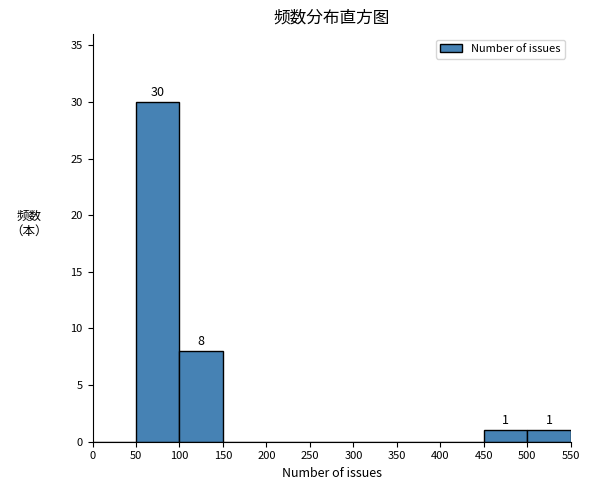

Which range on the x-axis has the tallest bar?

50 to 100